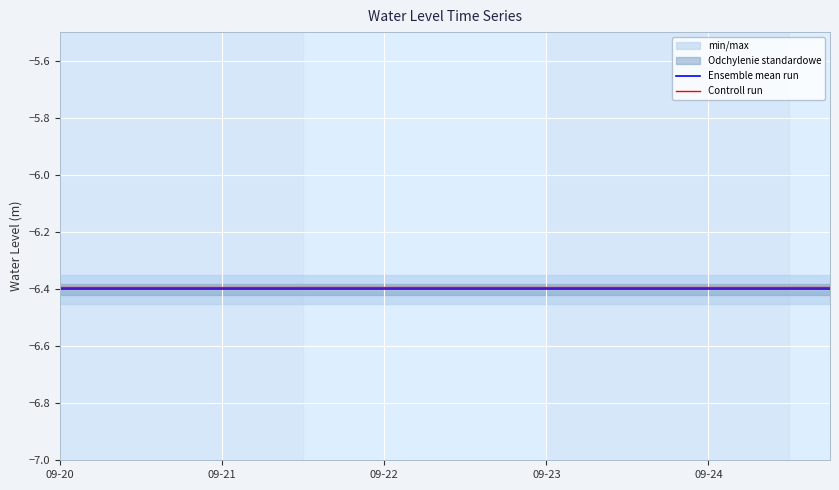

What is the minimum value shown in the chart?

-6.4